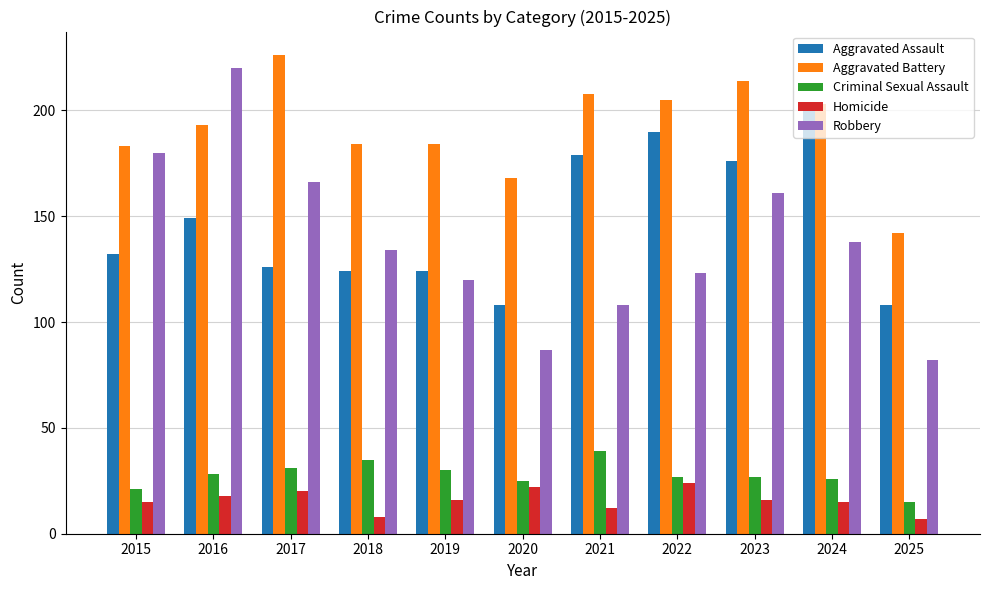

What is the highest value of the Homicide series?

24